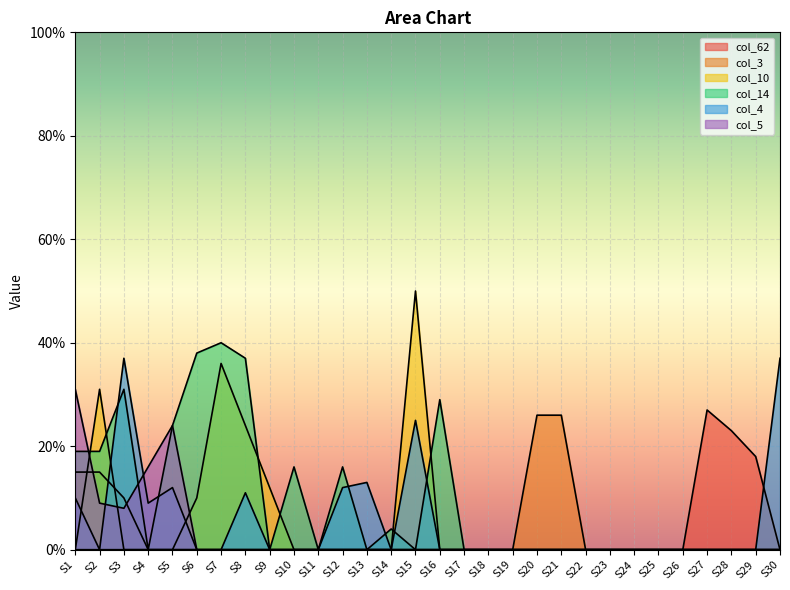

What is the sum of all col_10 values?

163